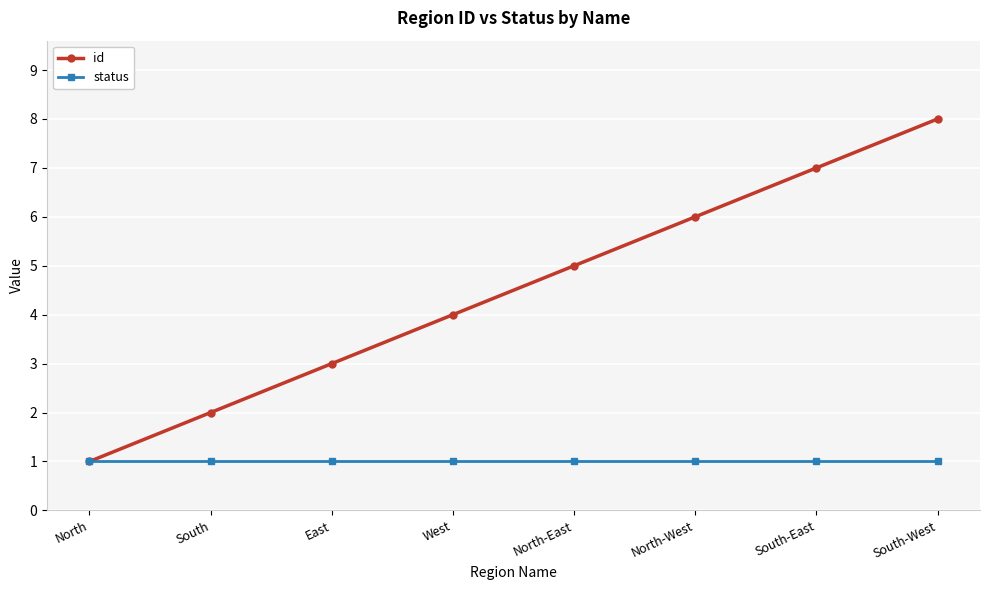

True or false: id has a value of 9 at North-West.

False